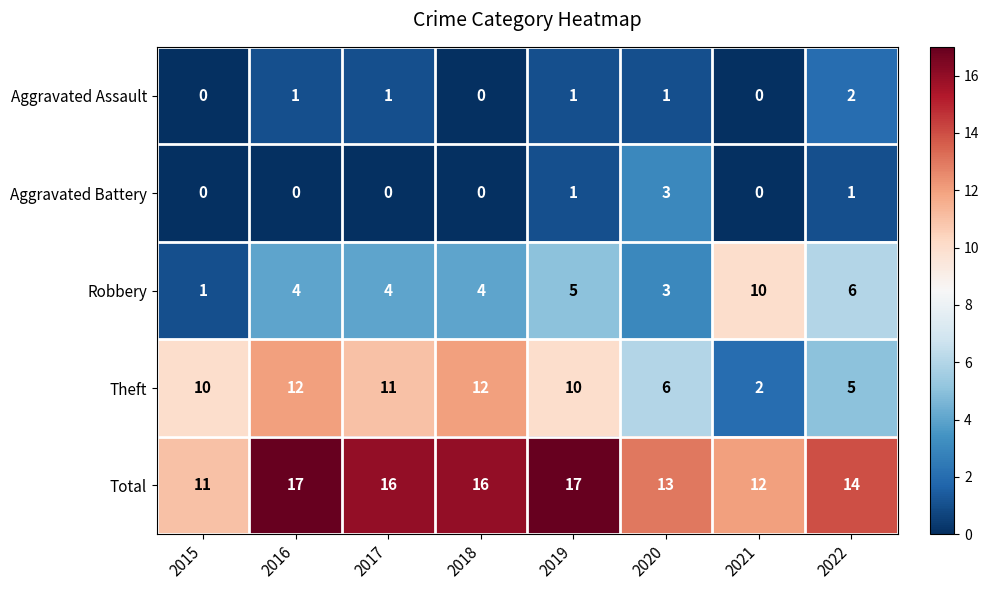

What is the greatest value displayed?

17